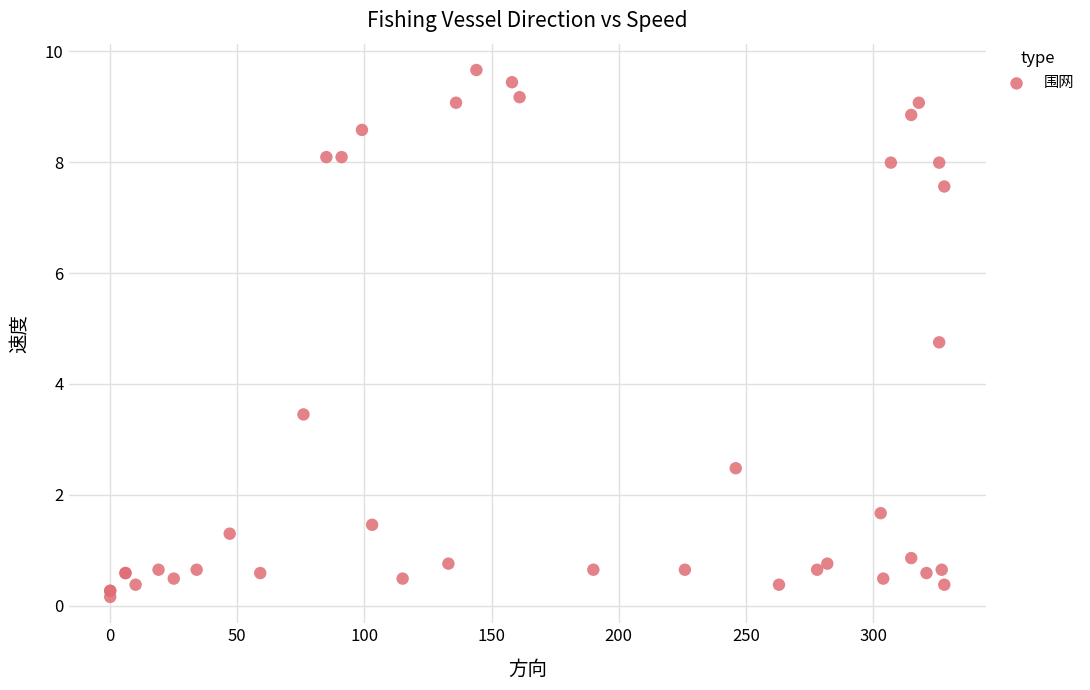

What Y value in the scatter plot is closest to 4?

3.5